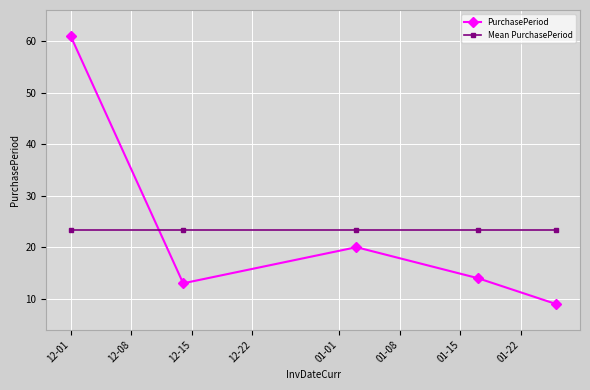

What is the value of the Mean PurchasePeriod point at the 5th from the left?

23.4